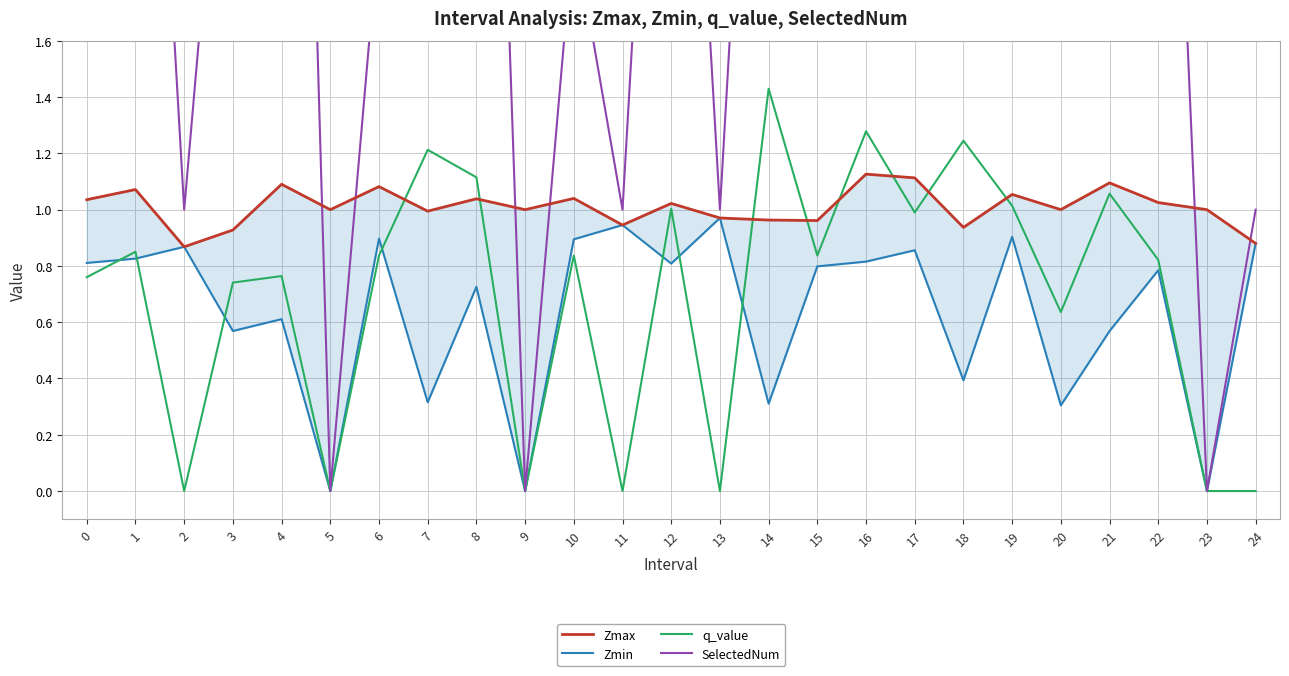

True or false: SelectedNum and q_value intersect in this chart.

False